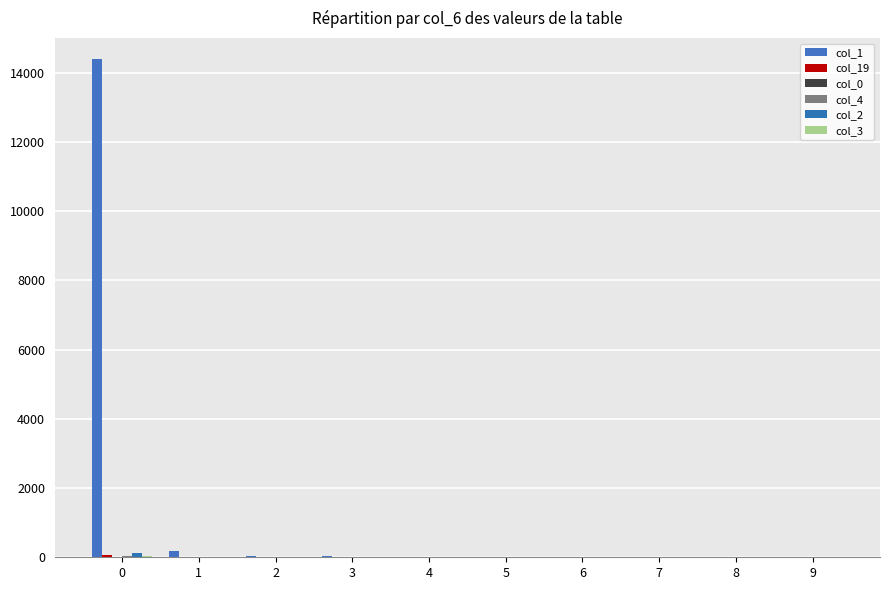

How many data points does each series have?

10